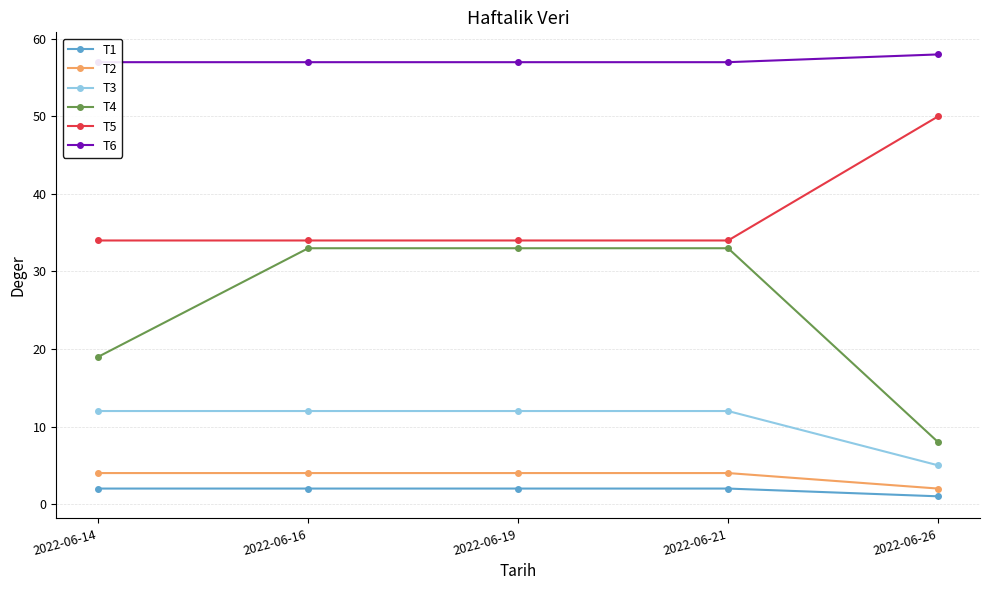

Is the value of T6 at 2022-06-26 greater than the value of T3 at 2022-06-26?

Yes